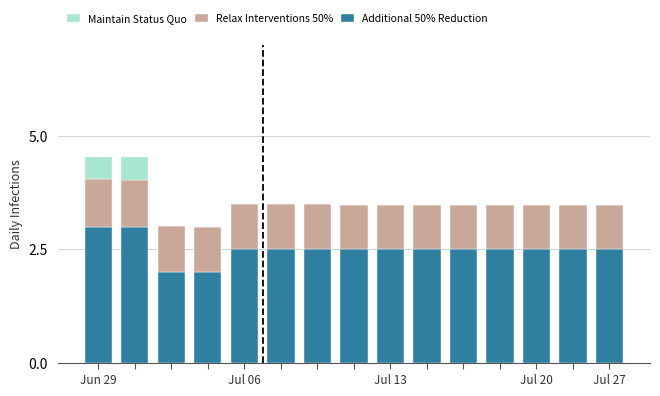

What are all the series names shown in the legend?

Maintain Status Quo, Relax Interventions 50%, Additional 50% Reduction